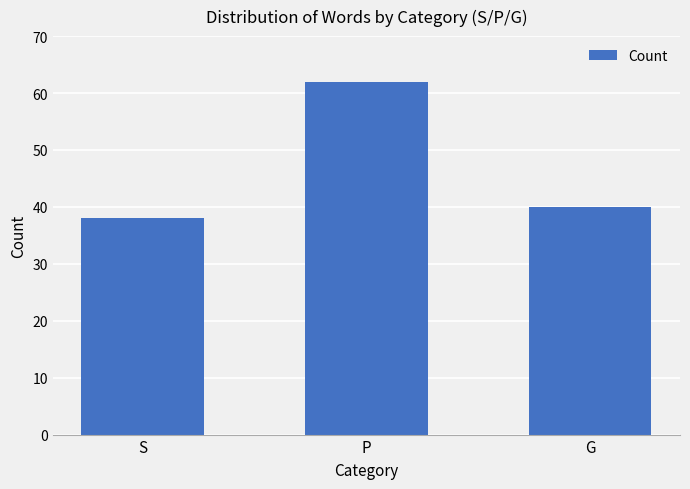

Which has a higher value, P or G?

P